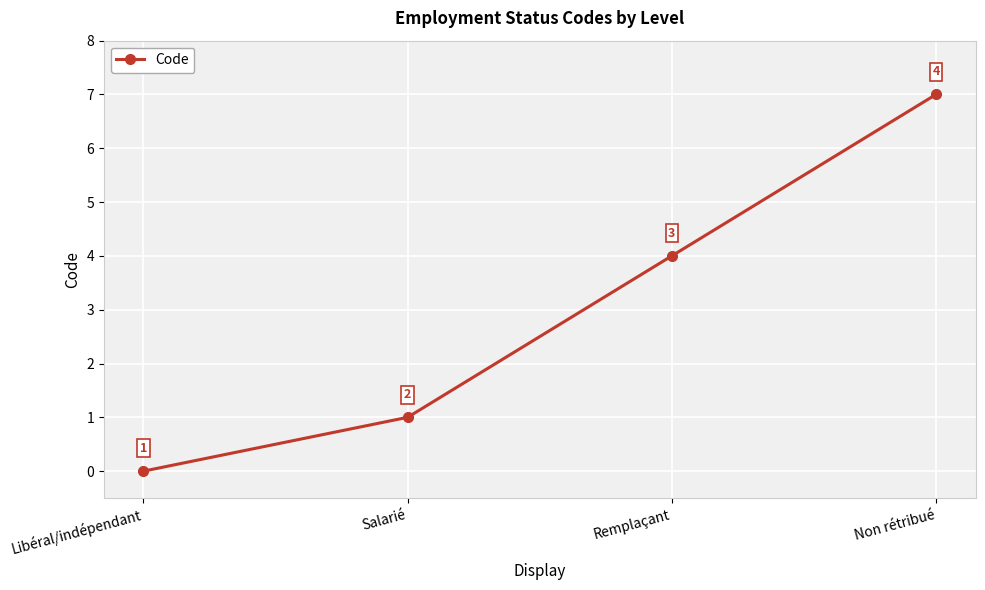

Between Remplaçant and Libéral/indépendant, which is larger?

Remplaçant